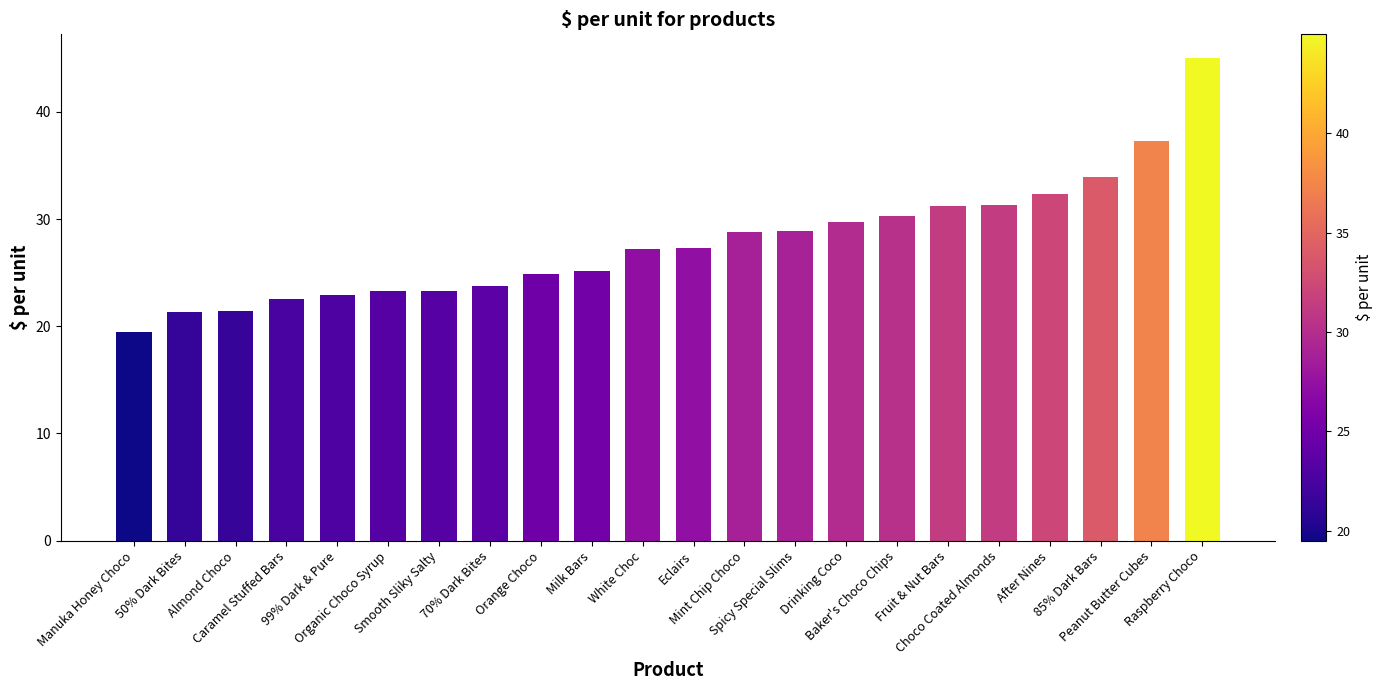

The value at Organic Choco Syrup is 23.3. True or false?

True